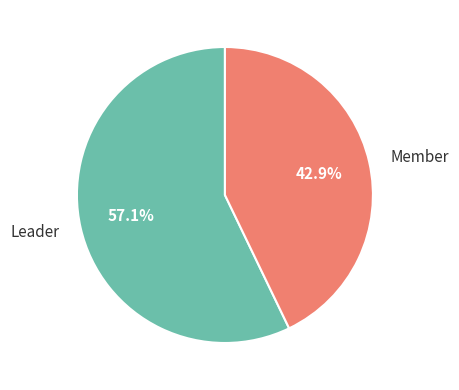

What percentage is the Leader slice, to the nearest percent?

57%